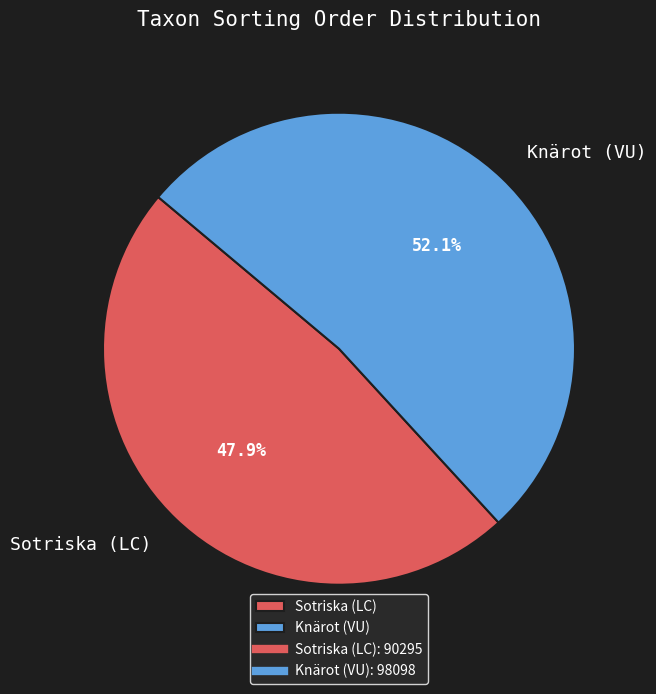

Do Sotriska (LC) and Knärot (VU) together represent more than half of the pie?

Yes